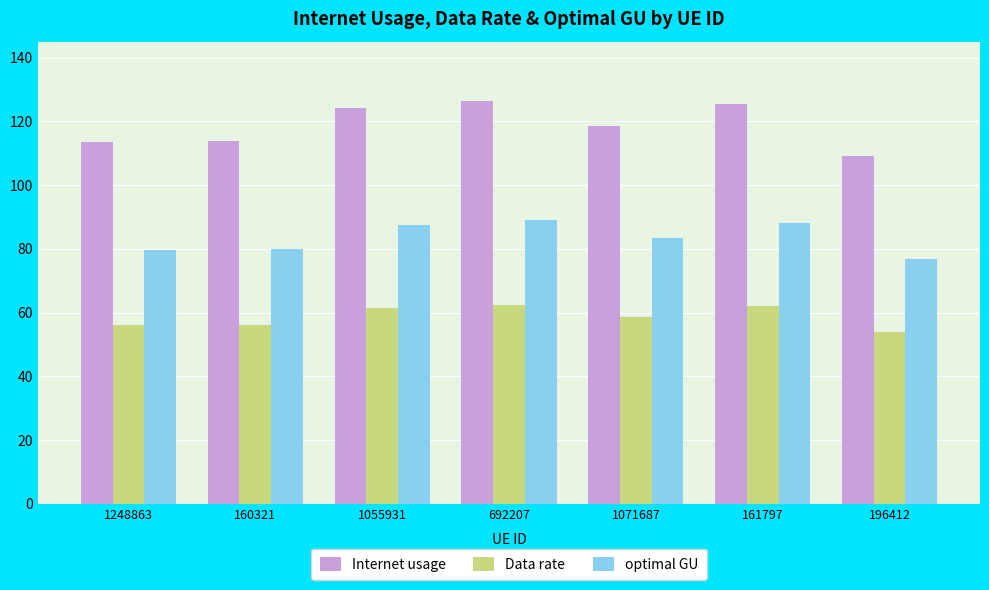

What is the total value across all series at 1071687?

260.7